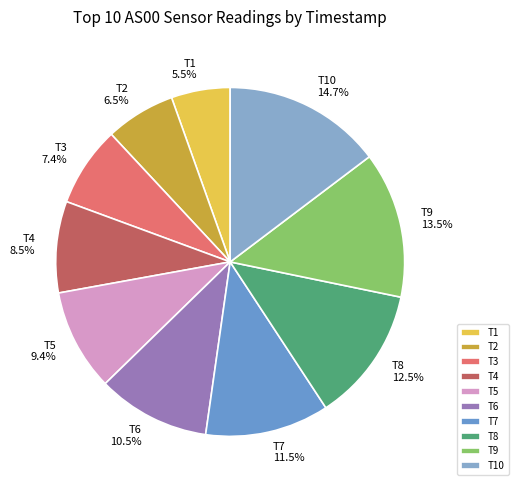

Which slice is the largest?

T10